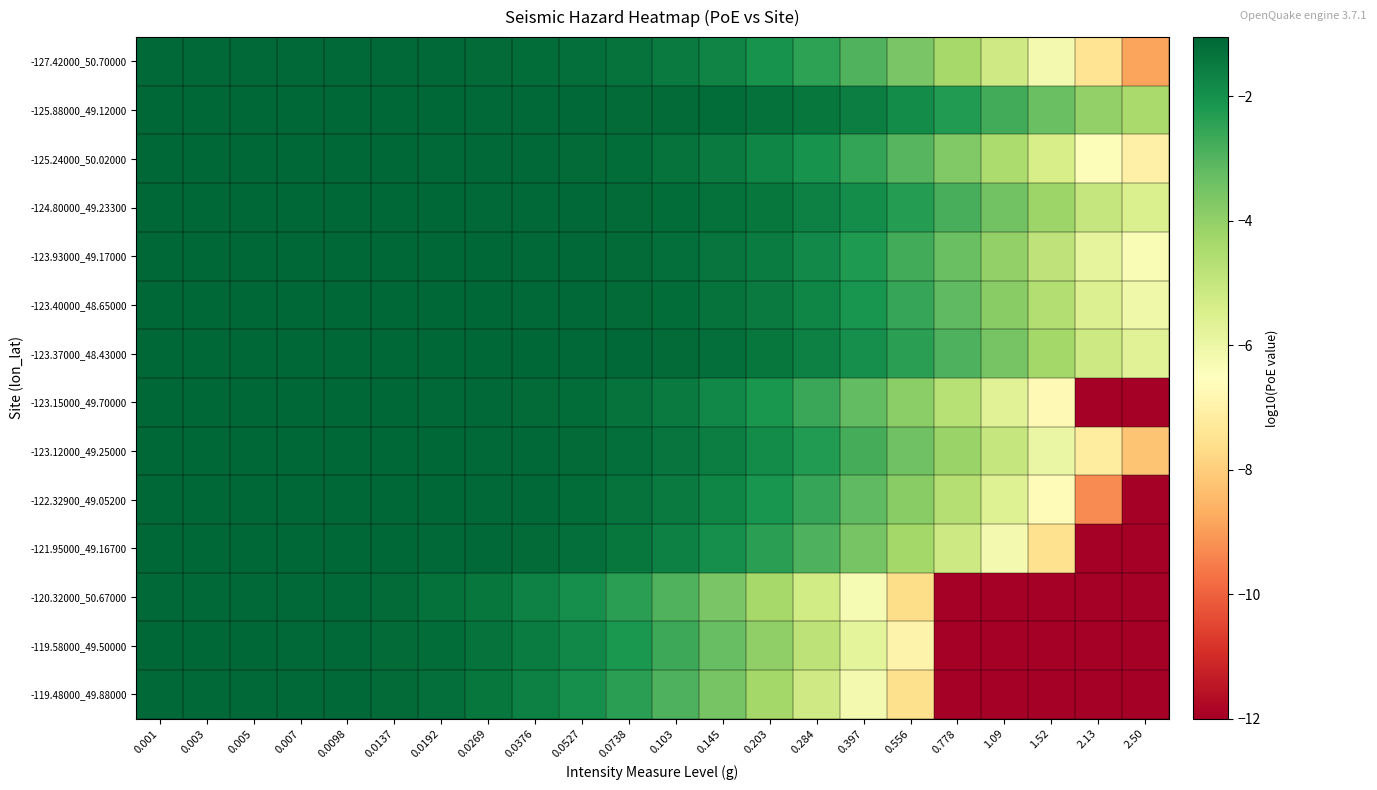

Reading left to right, transcribe all the data shown in this chart.

-127.42000_50.70000: 0.001=-1.1	0.003=-1.1	0.005=-1.1	0.007=-1.1	0.0098=-1.1	0.0137=-1.1	0.0192=-1.1	0.0269=-1.1	0.0376=-1.2	0.0527=-1.2	0.0738=-1.3	0.103=-1.5	0.145=-1.7	0.203=-2.0	0.284=-2.5	0.397=-3.0	0.556=-3.6	0.778=-4.3	1.09=-5.2	1.52=-6.2	2.13=-7.4	2.50=-8.9
-125.88000_49.12000: 0.001=-1.1	0.003=-1.1	0.005=-1.1	0.007=-1.1	0.0098=-1.1	0.0137=-1.1	0.0192=-1.1	0.0269=-1.1	0.0376=-1.1	0.0527=-1.1	0.0738=-1.1	0.103=-1.2	0.145=-1.2	0.203=-1.3	0.284=-1.4	0.397=-1.6	0.556=-1.9	0.778=-2.3	1.09=-2.7	1.52=-3.3	2.13=-4.0	2.50=-4.4
-125.24000_50.02000: 0.001=-1.1	0.003=-1.1	0.005=-1.1	0.007=-1.1	0.0098=-1.1	0.0137=-1.1	0.0192=-1.1	0.0269=-1.1	0.0376=-1.1	0.0527=-1.2	0.0738=-1.2	0.103=-1.3	0.145=-1.5	0.203=-1.7	0.284=-2.1	0.397=-2.5	0.556=-3.1	0.778=-3.7	1.09=-4.5	1.52=-5.4	2.13=-6.4	2.50=-7.0
-124.80000_49.23300: 0.001=-1.1	0.003=-1.1	0.005=-1.1	0.007=-1.1	0.0098=-1.1	0.0137=-1.1	0.0192=-1.1	0.0269=-1.1	0.0376=-1.1	0.0527=-1.1	0.0738=-1.1	0.103=-1.2	0.145=-1.3	0.203=-1.4	0.284=-1.6	0.397=-1.9	0.556=-2.3	0.778=-2.8	1.09=-3.4	1.52=-4.2	2.13=-5.0	2.50=-5.5
-123.93000_49.17000: 0.001=-1.1	0.003=-1.1	0.005=-1.1	0.007=-1.1	0.0098=-1.1	0.0137=-1.1	0.0192=-1.1	0.0269=-1.1	0.0376=-1.1	0.0527=-1.1	0.0738=-1.2	0.103=-1.2	0.145=-1.4	0.203=-1.6	0.284=-1.8	0.397=-2.2	0.556=-2.7	0.778=-3.3	1.09=-4.0	1.52=-4.9	2.13=-5.8	2.50=-6.3
-123.40000_48.65000: 0.001=-1.1	0.003=-1.1	0.005=-1.1	0.007=-1.1	0.0098=-1.1	0.0137=-1.1	0.0192=-1.1	0.0269=-1.1	0.0376=-1.1	0.0527=-1.1	0.0738=-1.1	0.103=-1.2	0.145=-1.3	0.203=-1.5	0.284=-1.8	0.397=-2.1	0.556=-2.6	0.778=-3.2	1.09=-3.8	1.52=-4.6	2.13=-5.6	2.50=-6.1
-123.37000_48.43000: 0.001=-1.1	0.003=-1.1	0.005=-1.1	0.007=-1.1	0.0098=-1.1	0.0137=-1.1	0.0192=-1.1	0.0269=-1.1	0.0376=-1.1	0.0527=-1.1	0.0738=-1.1	0.103=-1.2	0.145=-1.3	0.203=-1.4	0.284=-1.6	0.397=-2.0	0.556=-2.4	0.778=-2.9	1.09=-3.6	1.52=-4.3	2.13=-5.2	2.50=-5.7
-123.15000_49.70000: 0.001=-1.1	0.003=-1.1	0.005=-1.1	0.007=-1.1	0.0098=-1.1	0.0137=-1.1	0.0192=-1.1	0.0269=-1.1	0.0376=-1.1	0.0527=-1.2	0.0738=-1.3	0.103=-1.5	0.145=-1.8	0.203=-2.1	0.284=-2.6	0.397=-3.2	0.556=-3.9	0.778=-4.7	1.09=-5.6	1.52=-6.7	2.13=-12.0	2.50=-12.0
-123.12000_49.25000: 0.001=-1.1	0.003=-1.1	0.005=-1.1	0.007=-1.1	0.0098=-1.1	0.0137=-1.1	0.0192=-1.1	0.0269=-1.1	0.0376=-1.1	0.0527=-1.2	0.0738=-1.2	0.103=-1.4	0.145=-1.6	0.203=-1.9	0.284=-2.3	0.397=-2.8	0.556=-3.4	0.778=-4.1	1.09=-5.0	1.52=-6.0	2.13=-7.2	2.50=-8.2
-122.32900_49.05200: 0.001=-1.1	0.003=-1.1	0.005=-1.1	0.007=-1.1	0.0098=-1.1	0.0137=-1.1	0.0192=-1.1	0.0269=-1.1	0.0376=-1.1	0.0527=-1.2	0.0738=-1.3	0.103=-1.5	0.145=-1.8	0.203=-2.1	0.284=-2.6	0.397=-3.2	0.556=-3.8	0.778=-4.7	1.09=-5.6	1.52=-6.7	2.13=-9.3	2.50=-12.0
-121.95000_49.16700: 0.001=-1.1	0.003=-1.1	0.005=-1.1	0.007=-1.1	0.0098=-1.1	0.0137=-1.1	0.0192=-1.1	0.0269=-1.1	0.0376=-1.2	0.0527=-1.2	0.0738=-1.4	0.103=-1.6	0.145=-2.0	0.203=-2.4	0.284=-2.9	0.397=-3.5	0.556=-4.3	0.778=-5.2	1.09=-6.2	1.52=-7.5	2.13=-12.0	2.50=-12.0
-120.32000_50.67000: 0.001=-1.1	0.003=-1.1	0.005=-1.1	0.007=-1.1	0.0098=-1.1	0.0137=-1.2	0.0192=-1.3	0.0269=-1.4	0.0376=-1.6	0.0527=-2.0	0.0738=-2.4	0.103=-2.9	0.145=-3.6	0.203=-4.4	0.284=-5.3	0.397=-6.3	0.556=-7.7	0.778=-12.0	1.09=-12.0	1.52=-12.0	2.13=-12.0	2.50=-12.0
-119.58000_49.50000: 0.001=-1.1	0.003=-1.1	0.005=-1.1	0.007=-1.1	0.0098=-1.1	0.0137=-1.1	0.0192=-1.2	0.0269=-1.3	0.0376=-1.5	0.0527=-1.8	0.0738=-2.2	0.103=-2.7	0.145=-3.3	0.203=-4.0	0.284=-4.8	0.397=-5.8	0.556=-6.9	0.778=-12.0	1.09=-12.0	1.52=-12.0	2.13=-12.0	2.50=-12.0
-119.48000_49.88000: 0.001=-1.1	0.003=-1.1	0.005=-1.1	0.007=-1.1	0.0098=-1.1	0.0137=-1.2	0.0192=-1.2	0.0269=-1.4	0.0376=-1.6	0.0527=-2.0	0.0738=-2.4	0.103=-2.9	0.145=-3.6	0.203=-4.3	0.284=-5.2	0.397=-6.2	0.556=-7.6	0.778=-12.0	1.09=-12.0	1.52=-12.0	2.13=-12.0	2.50=-12.0